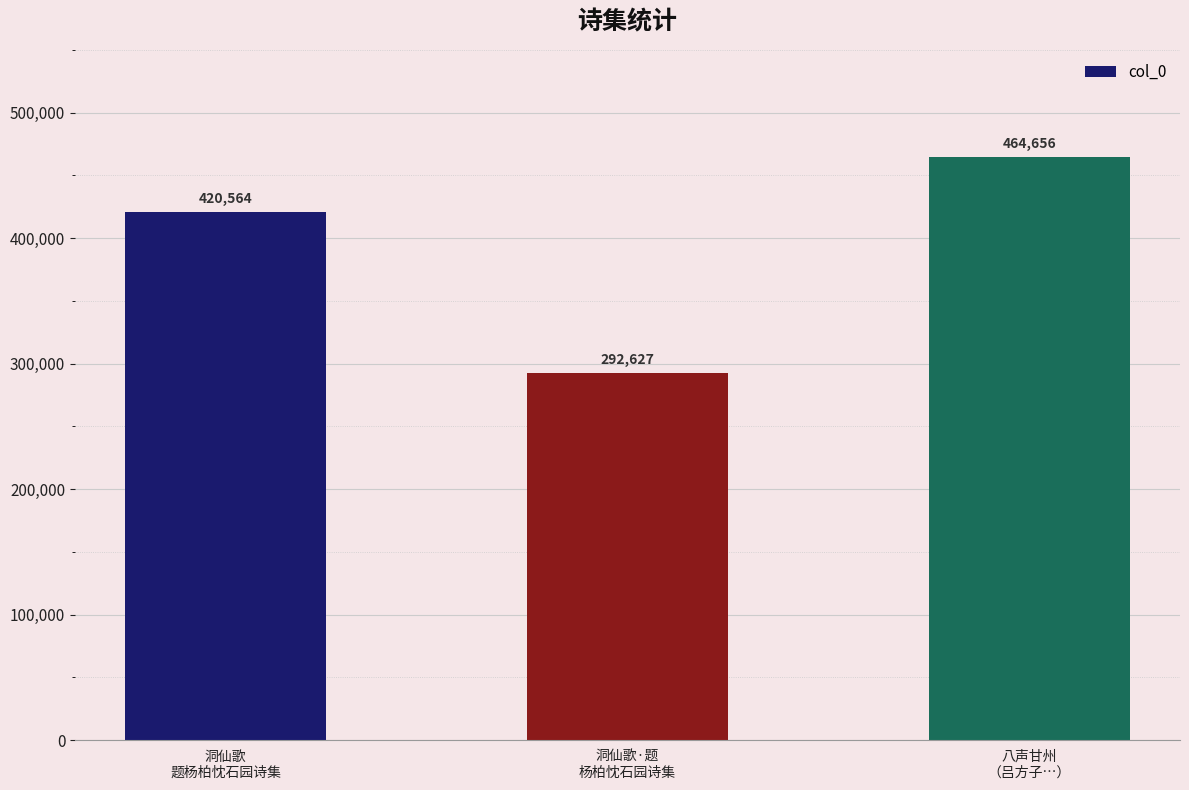

What position from the left is 洞仙歌
题杨柏忱石园诗集?

1